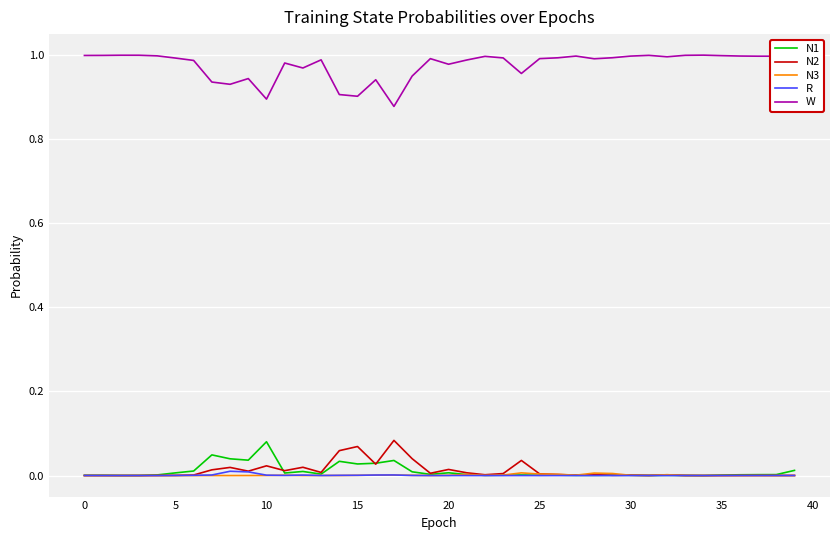

How many categories are shown in the chart?

40